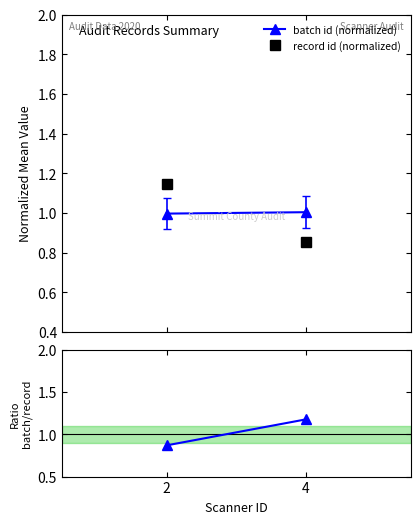

What is the sum of all Ratio batch/record values?

2.0